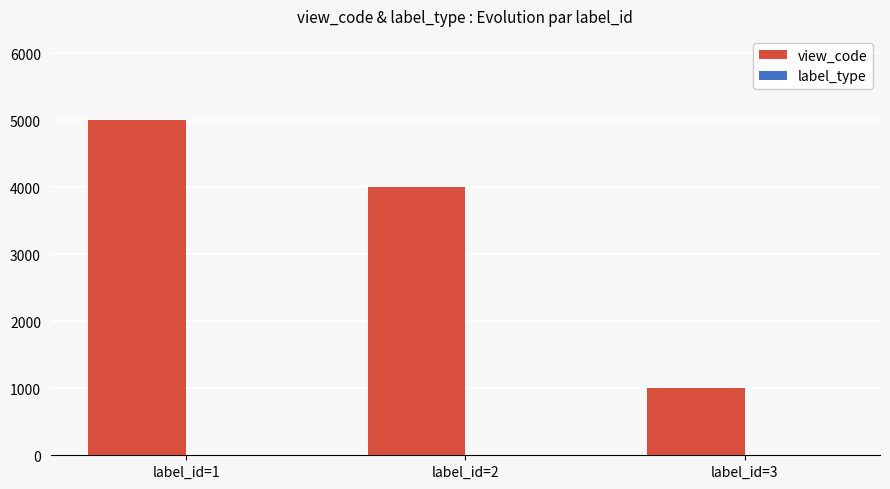

What is the greatest value displayed?

5010